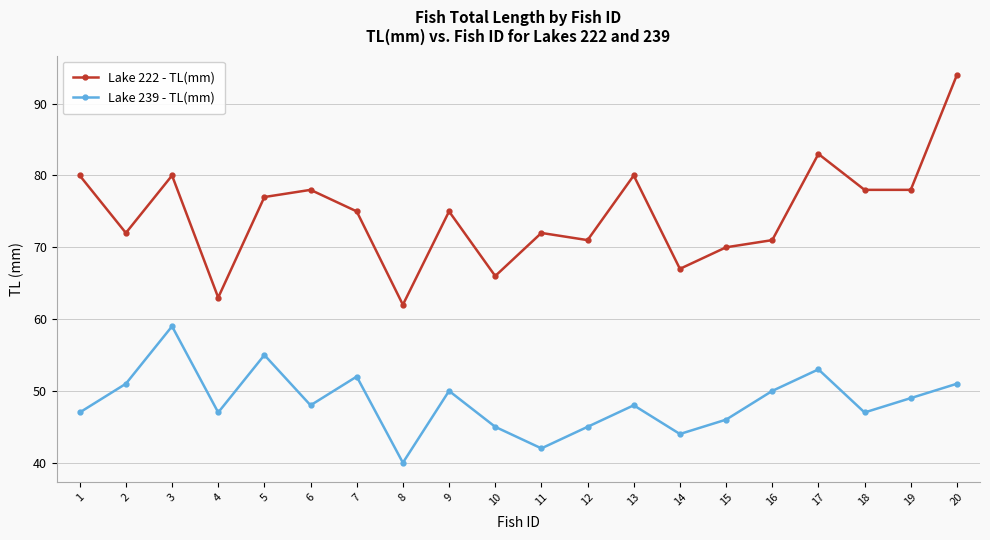

What value does the Lake 239 - TL(mm) series have at 2, to the nearest 5?

50